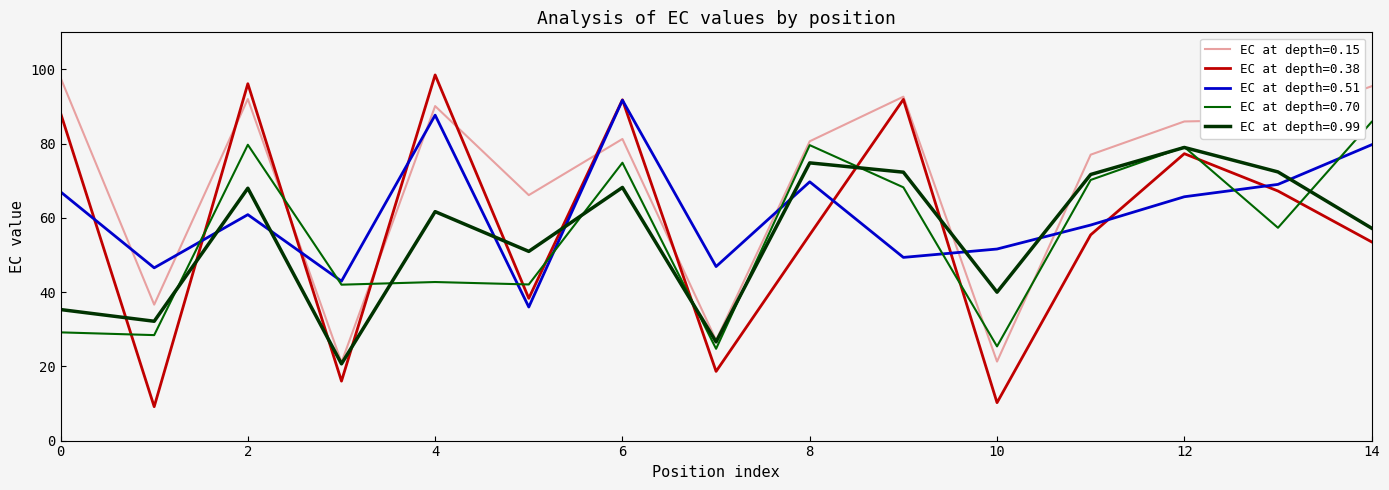

Which series has the largest total across all categories?

EC at depth=0.15